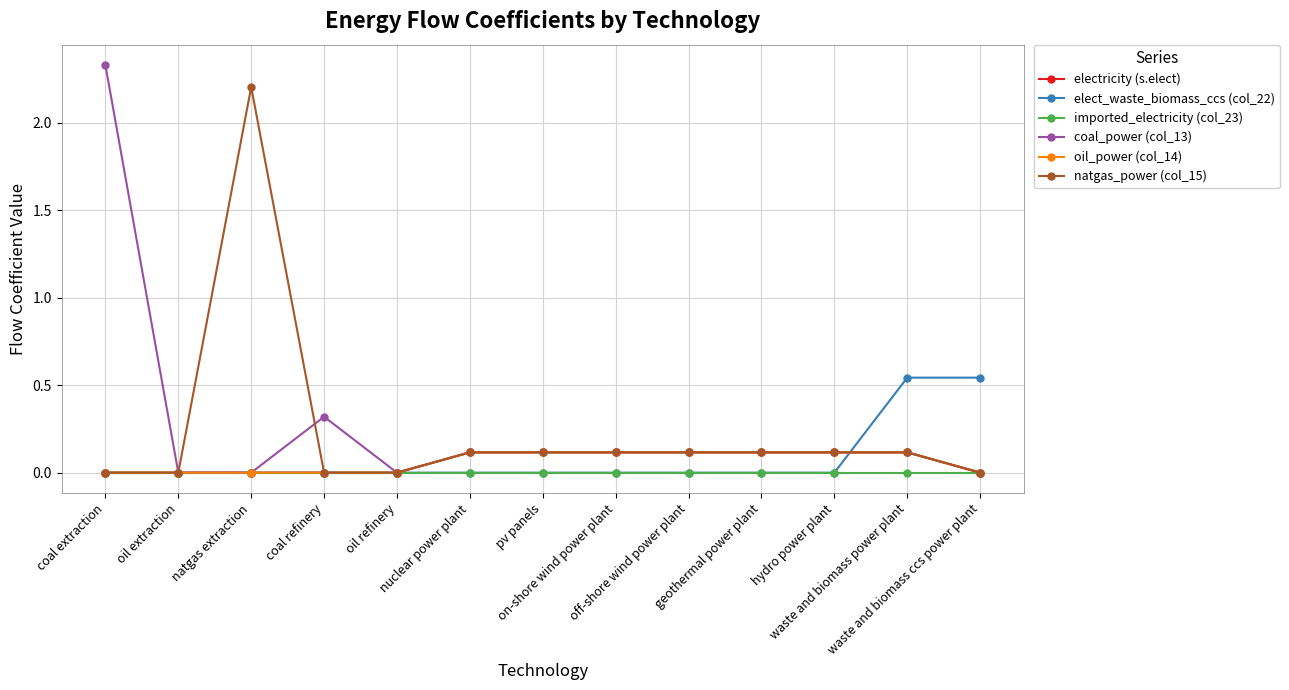

At which category does electricity (s.elect) reach its first local peak?

geothermal power plant